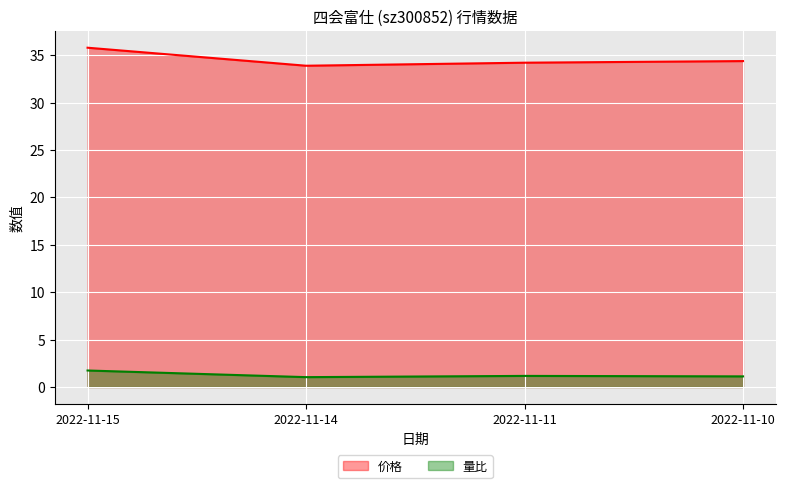

How many lines are shown in the chart?

2